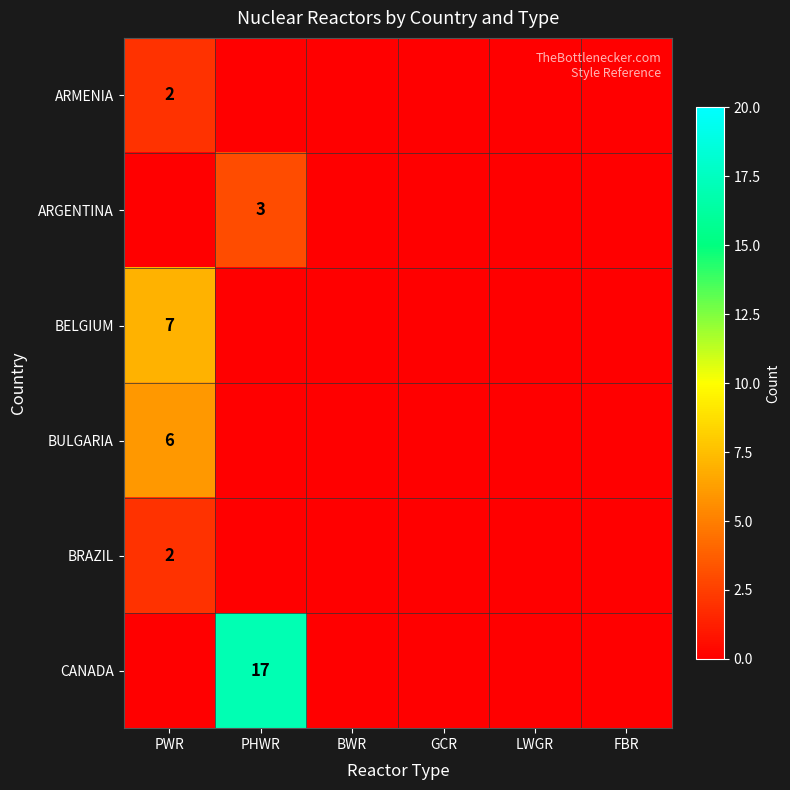

The BULGARIA series shows 6 at PWR. True or false?

True